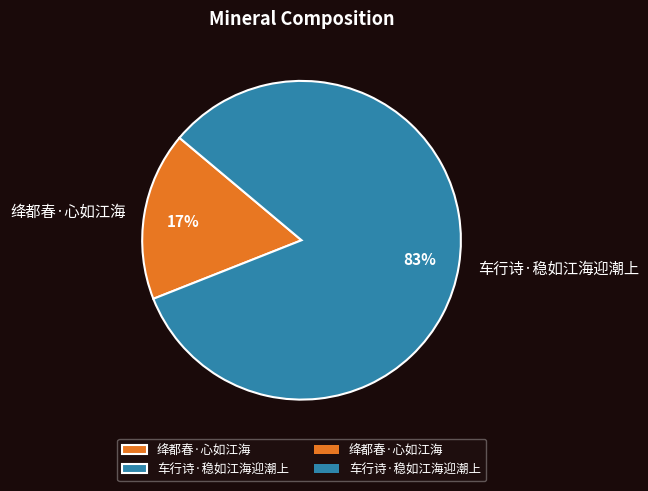

How many slices are in this pie chart?

2